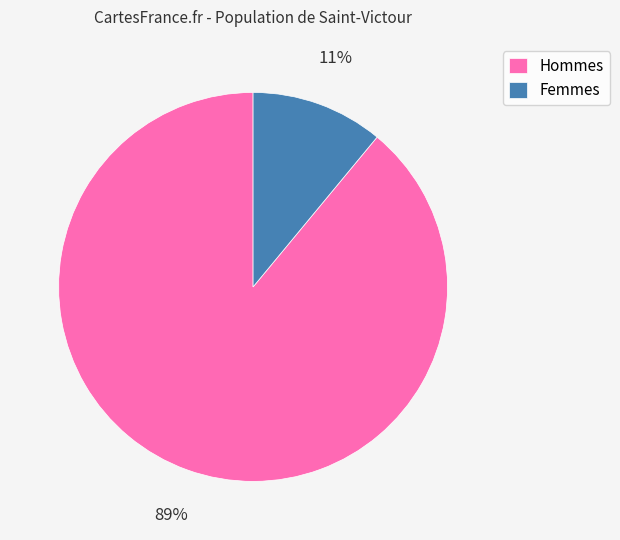

How many segments does this pie chart have?

2